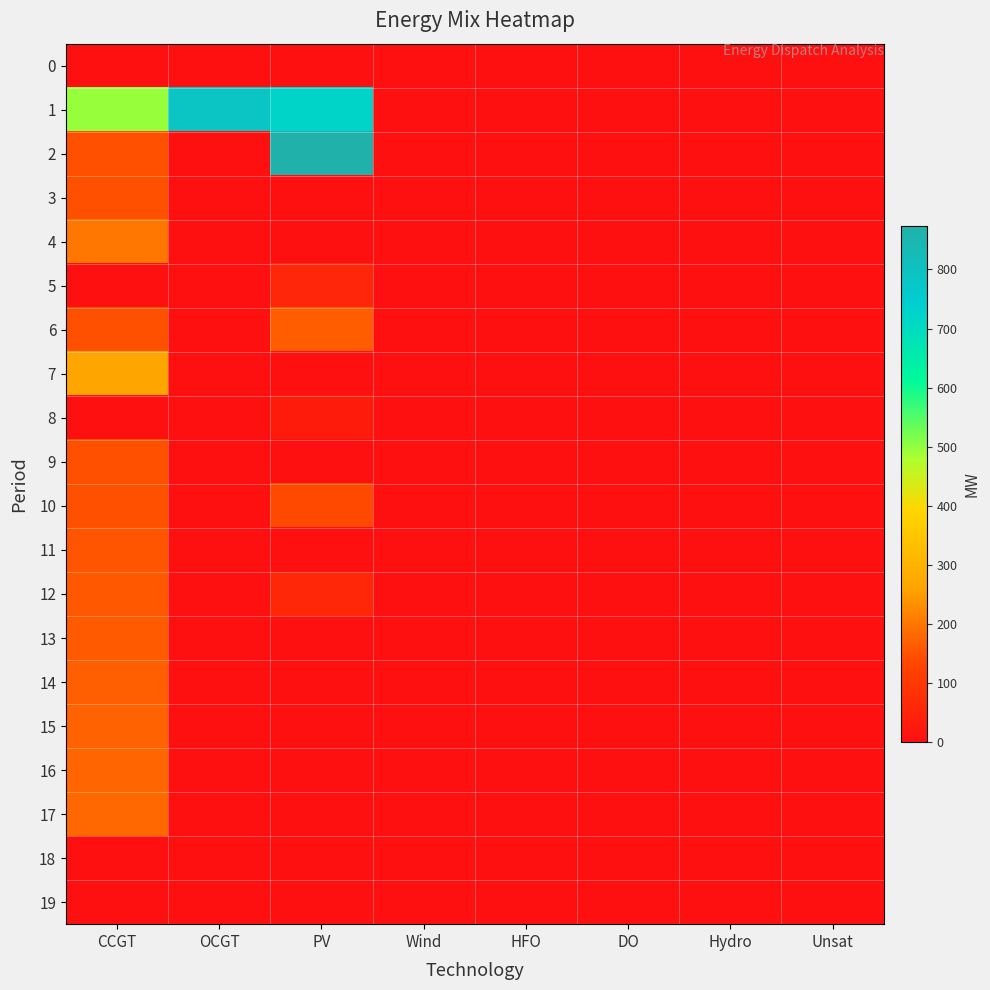

At how many categories does at least one series exceed 305?

3